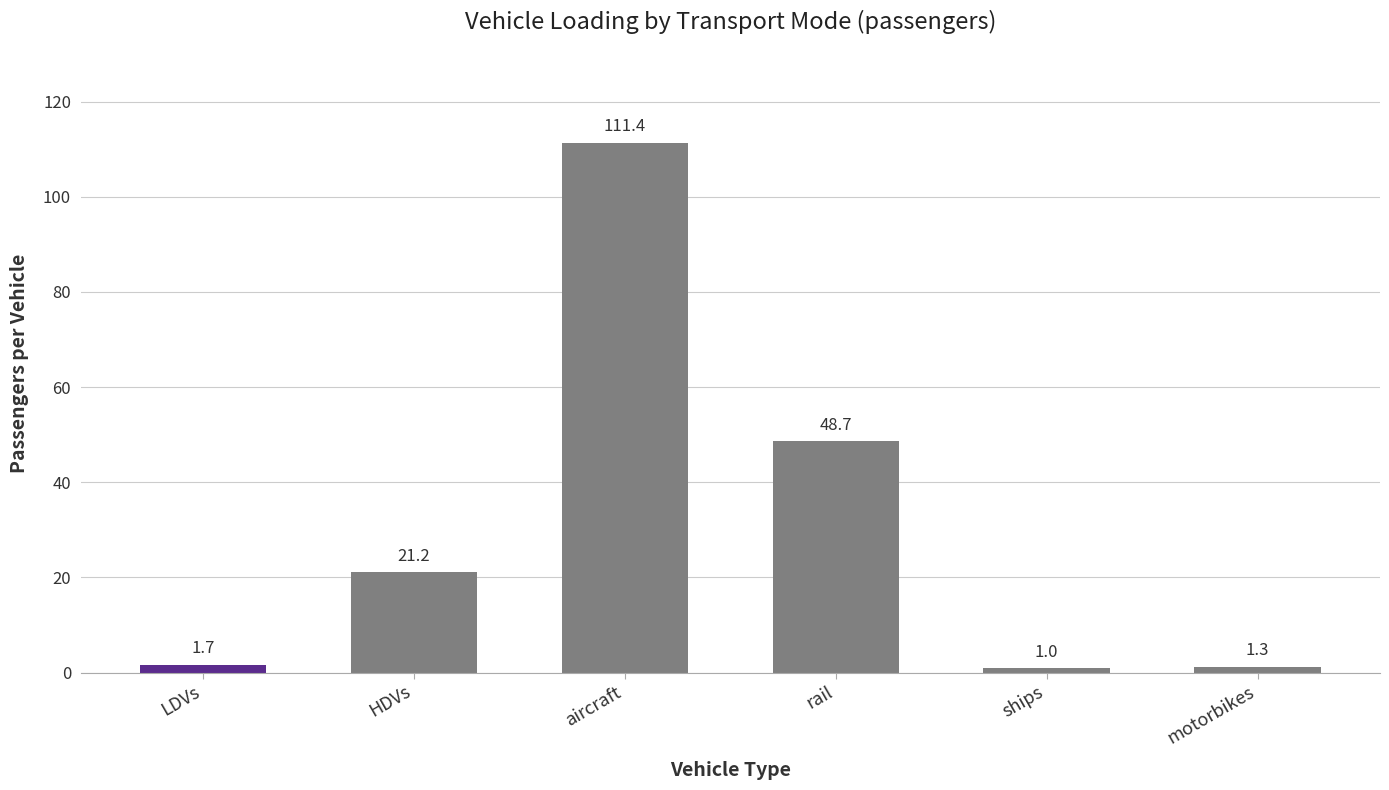

Rank the categories by value from highest to lowest.

aircraft, rail, HDVs, LDVs, motorbikes, ships